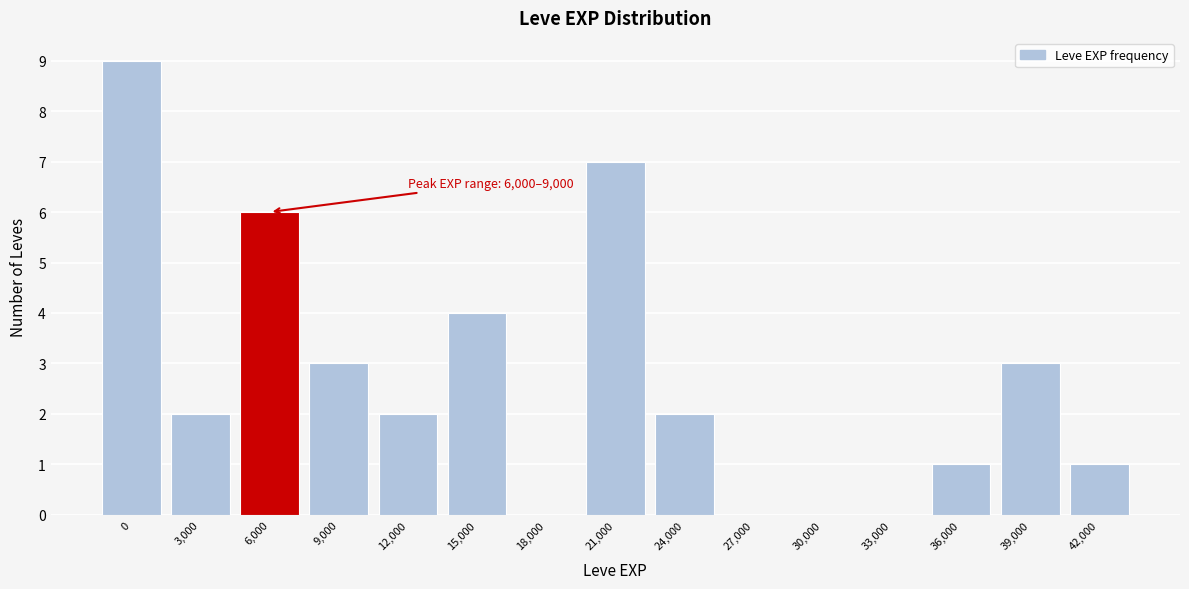

Reading right to left, what are all the values shown in this chart?

42,000=1	39,000=3	36,000=1	33,000=0	30,000=0	27,000=0	24,000=2	21,000=7	18,000=0	15,000=4	12,000=2	9,000=3	6,000=6	3,000=2	0=9